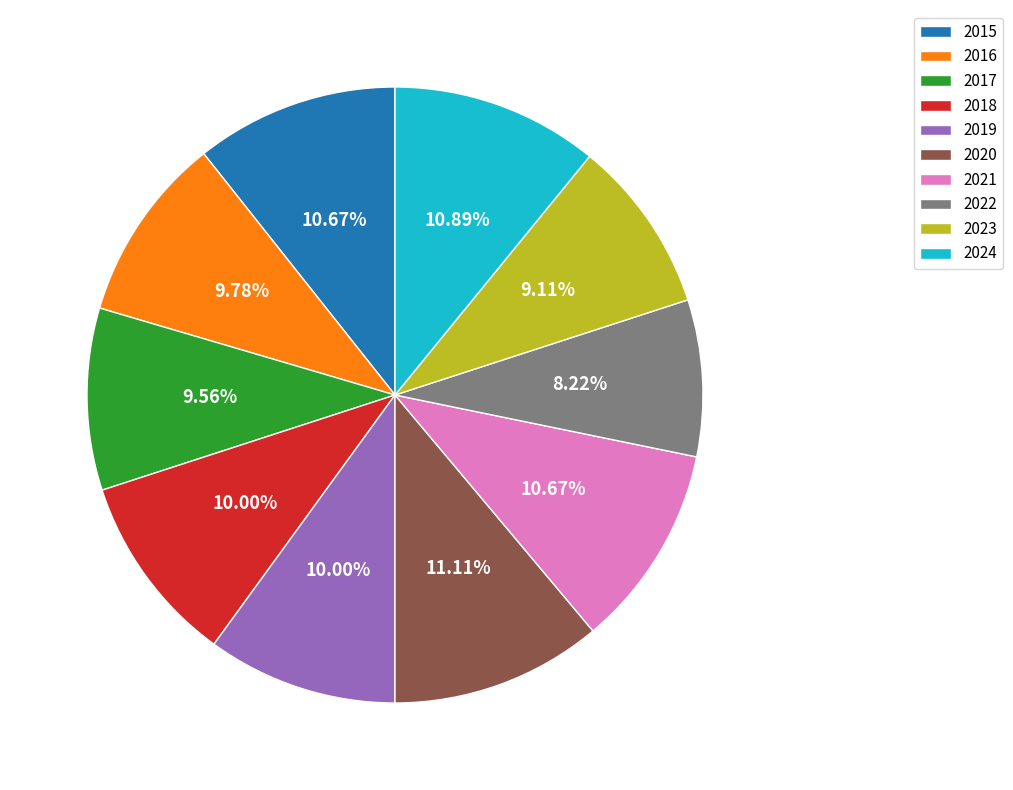

To the nearest percent, what is the difference between the largest and smallest slice percentages?

3%